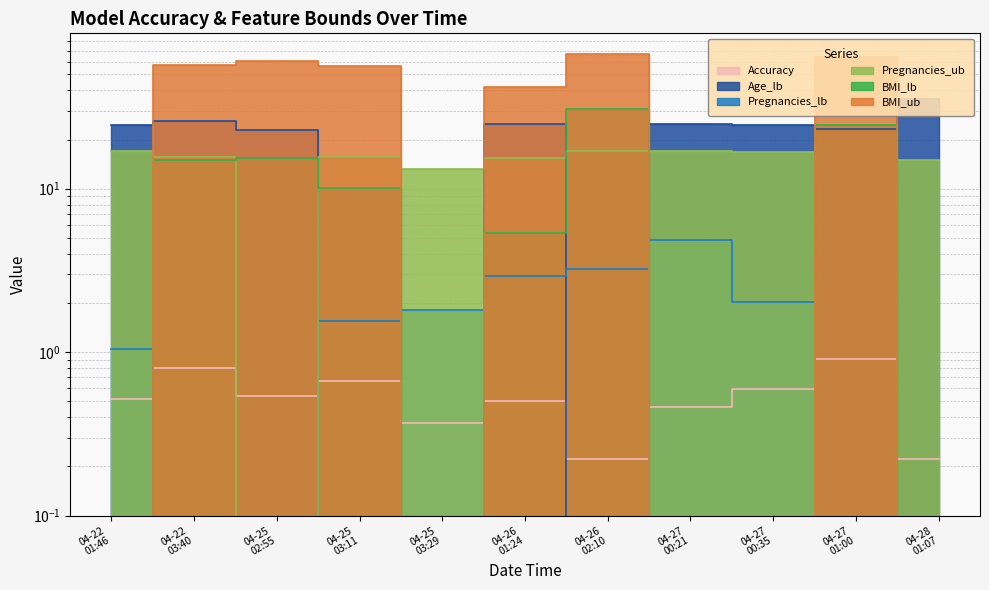

True or false: BMI_lb and Pregnancies_ub cross at least once.

True